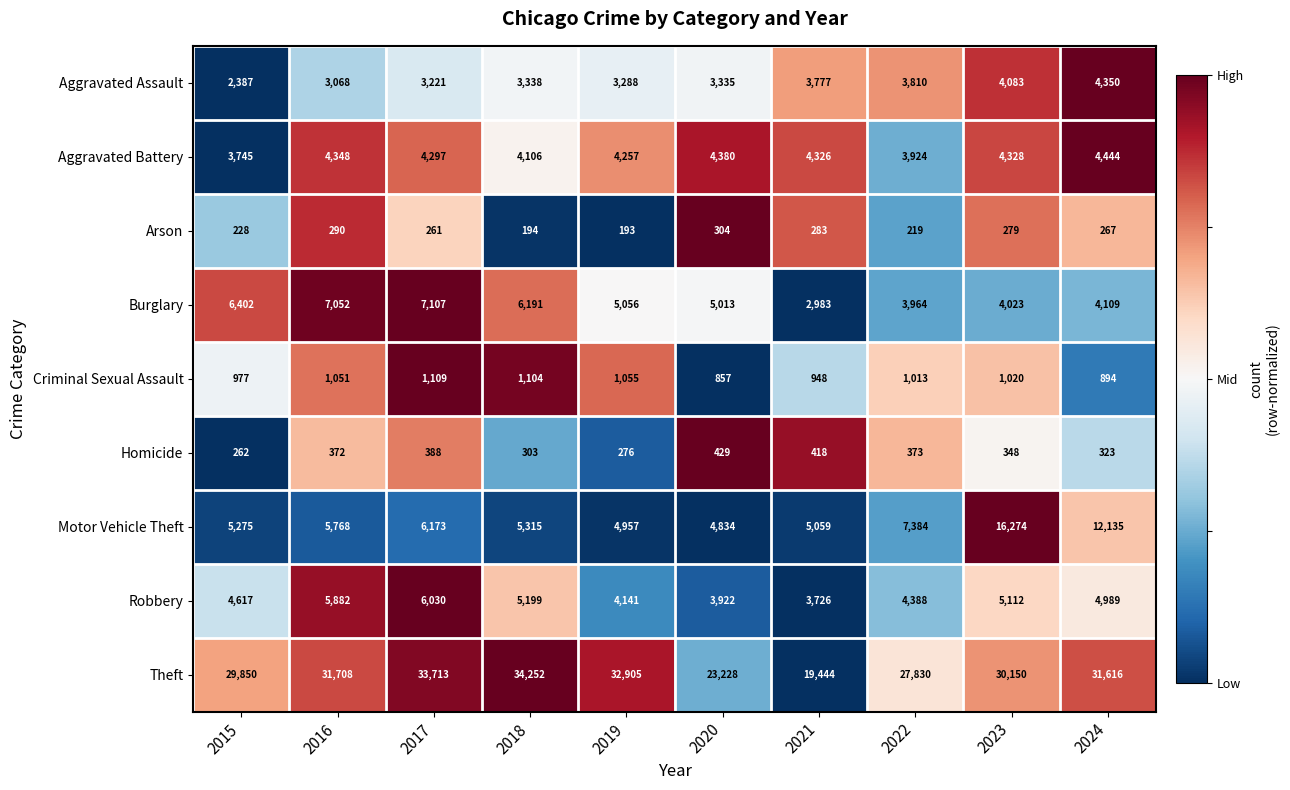

At which label does Robbery first exceed 4989?

2016